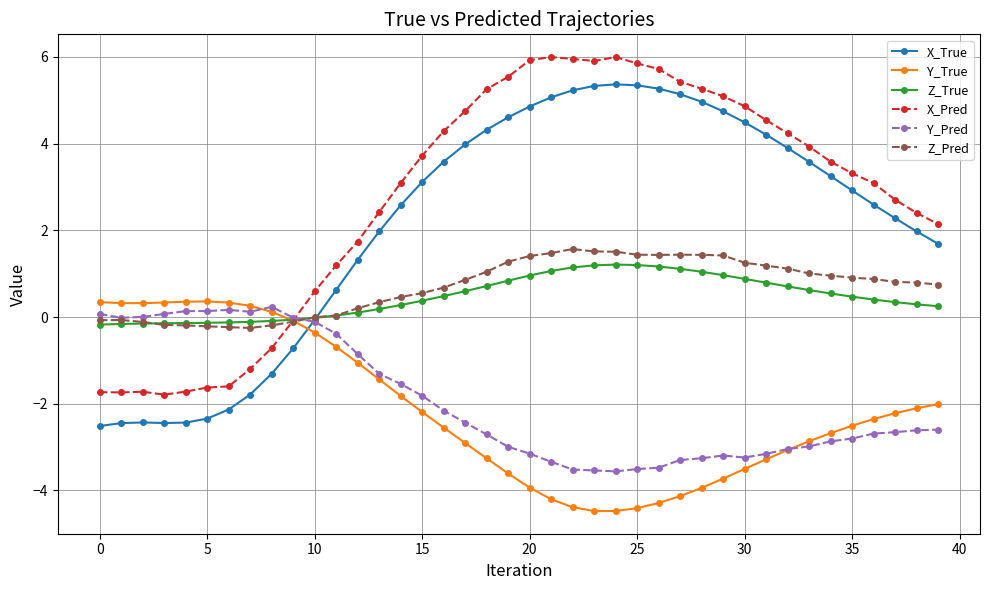

What is the smallest value displayed?

-4.5